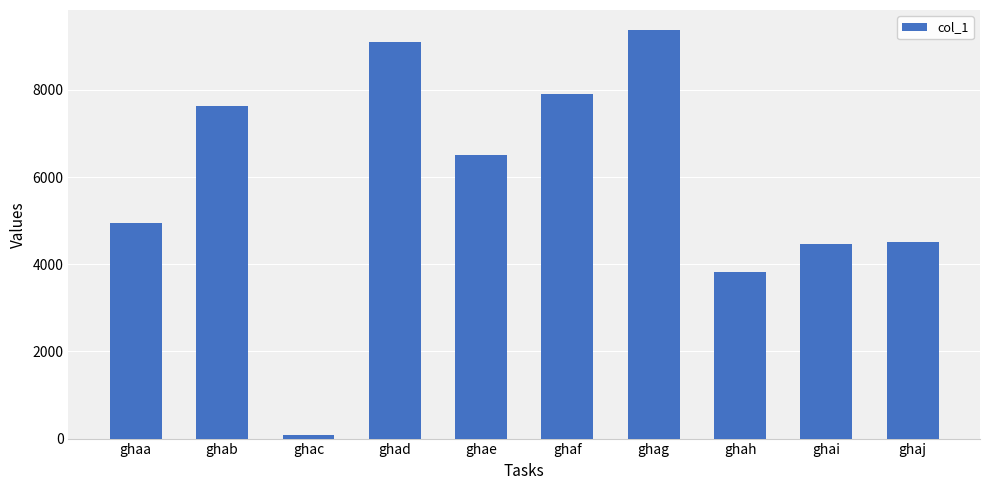

Between ghaj and ghab, which is larger?

ghab